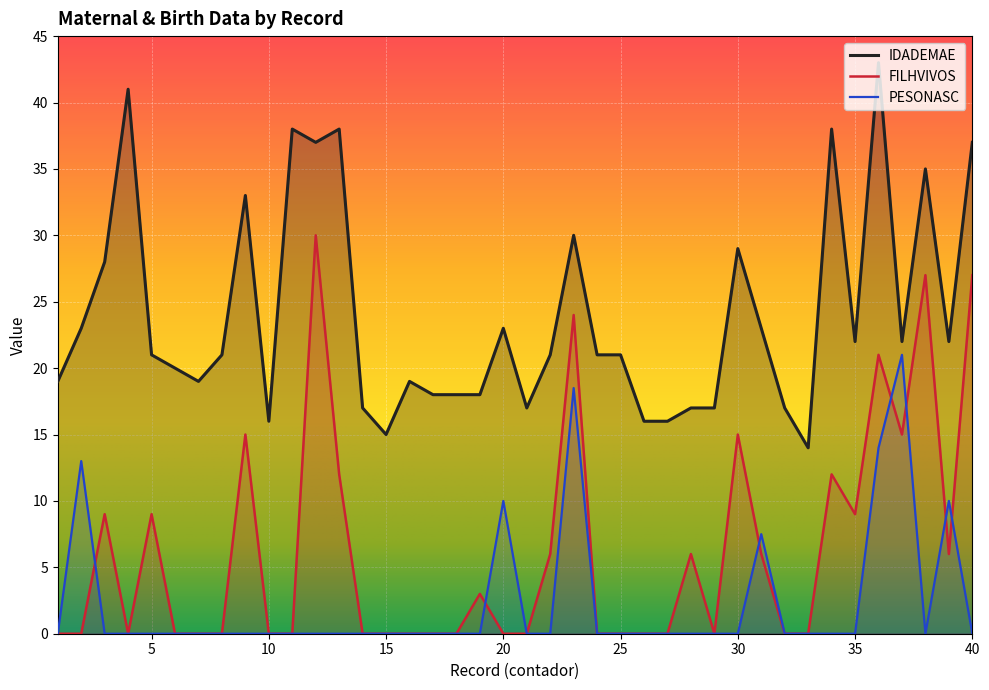

Reading left to right, what are all the values shown in this chart?

IDADEMAE: 19.0	23.0	28.0	41.0	21.0	20.0	19.0	21.0	33.0	16.0	38.0	37.0	38.0	17.0	15.0	19.0	18.0	18.0	18.0	23.0	17.0	21.0	30.0	21.0	21.0	16.0	16.0	17.0	17.0	29.0	23.0	17.0	14.0	38.0	22.0	43.0	22.0	35.0	22.0	37.0
FILHVIVOS: 0.0	0.0	9.0	0.0	9.0	0.0	0.0	0.0	15.0	0.0	0.0	30.0	12.0	0.0	0.0	0.0	0.0	0.0	3.0	0.0	0.0	6.0	24.0	0.0	0.0	0.0	0.0	6.0	0.0	15.0	6.0	0.0	0.0	12.0	9.0	21.0	15.0	27.0	6.0	27.0
PESONASC: 0.0	13.0	0.0	0.0	0.0	0.0	0.0	0.0	0.0	0.0	0.0	0.0	0.0	0.0	0.0	0.0	0.0	0.0	0.0	10.0	0.0	0.0	18.5	0.0	0.0	0.0	0.0	0.0	0.0	0.0	7.5	0.0	0.0	0.0	0.0	14.0	21.0	0.0	10.0	0.0